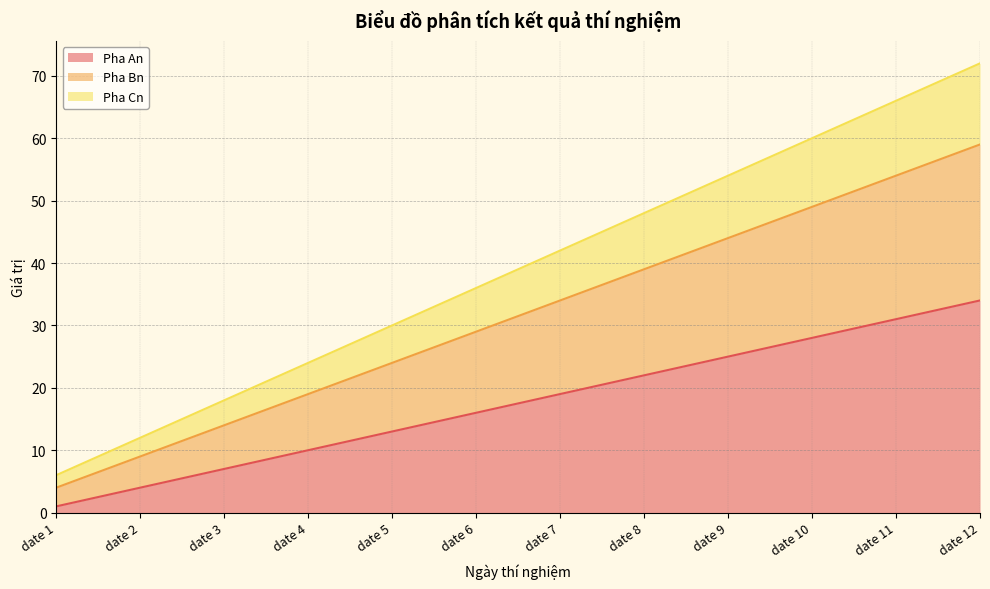

Reading left to right, list all the values displayed in this chart.

Pha An: 1	4	7	10	13	16	19	22	25	28	31	34
Pha Bn: 4	9	14	19	24	29	34	39	44	49	54	59
Pha Cn: 6	12	18	24	30	36	42	48	54	60	66	72